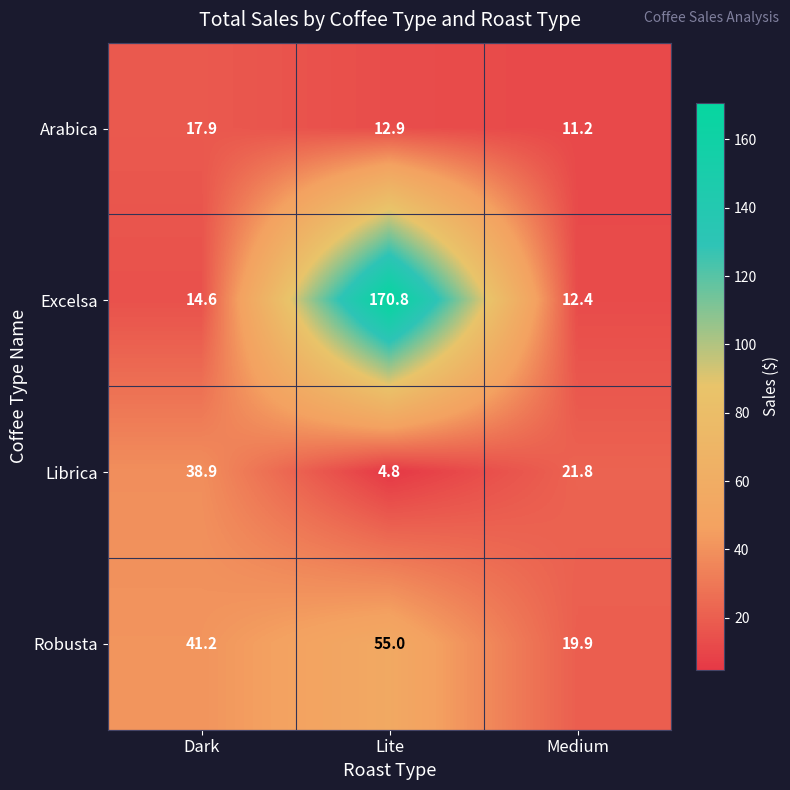

At which label is Excelsa closest to 91?

Dark